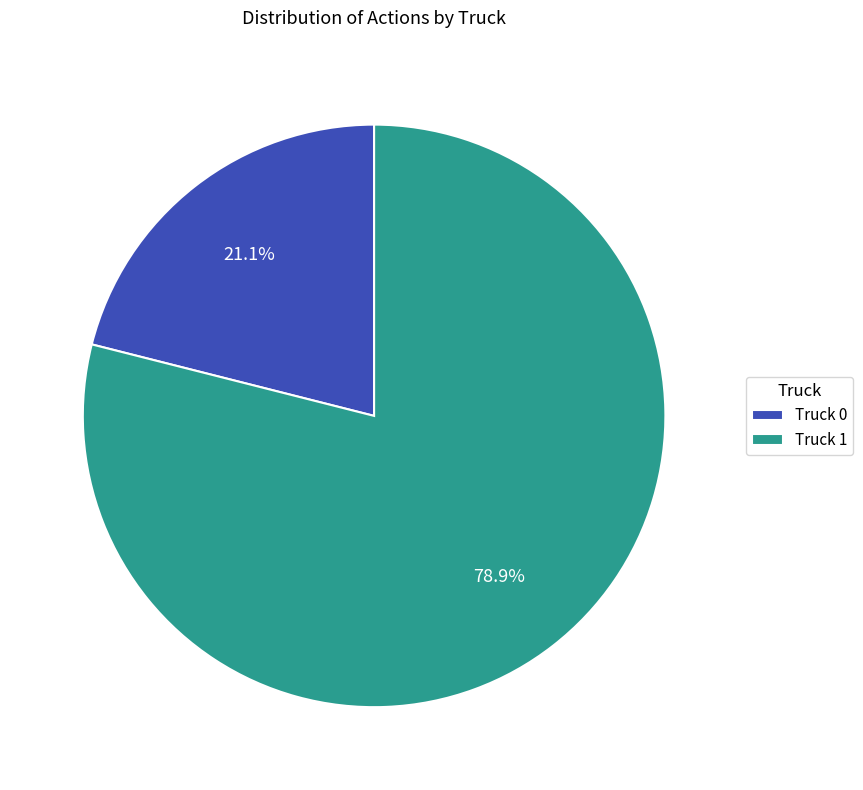

How many segments does this pie chart have?

2